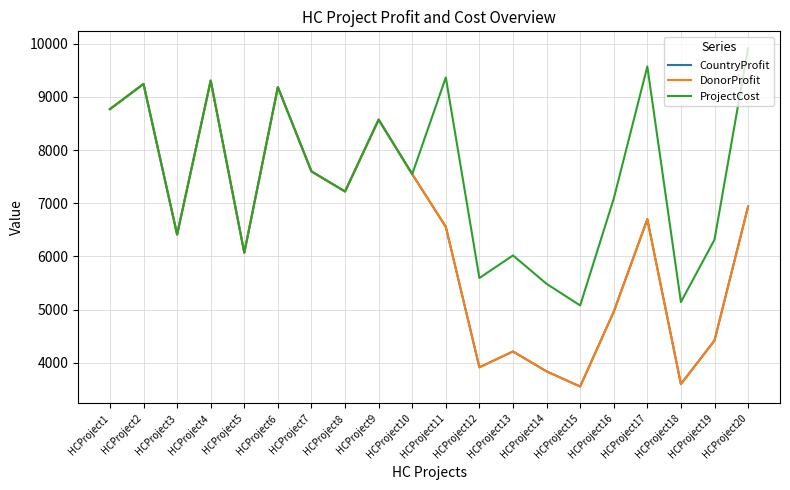

Does the chart display data point markers on the line(s)?

No